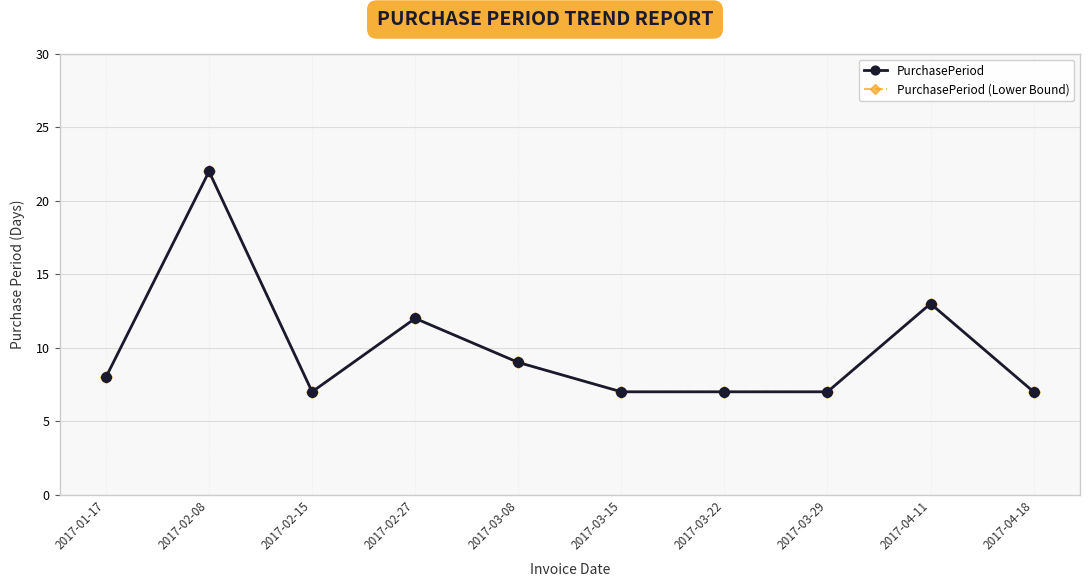

List the labels in order of PurchasePeriod (Lower Bound) value, largest first.

2017-02-08, 2017-04-11, 2017-02-27, 2017-03-08, 2017-01-17, 2017-02-15, 2017-03-15, 2017-03-22, 2017-03-29, 2017-04-18